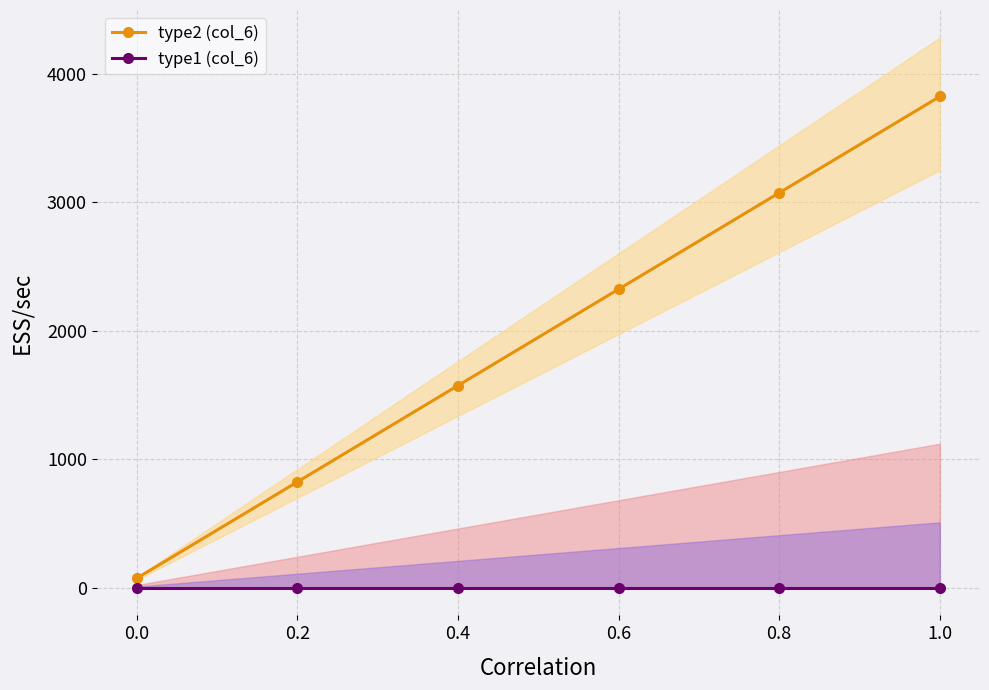

How many data points in type2 (col_6) are above 2325?

2